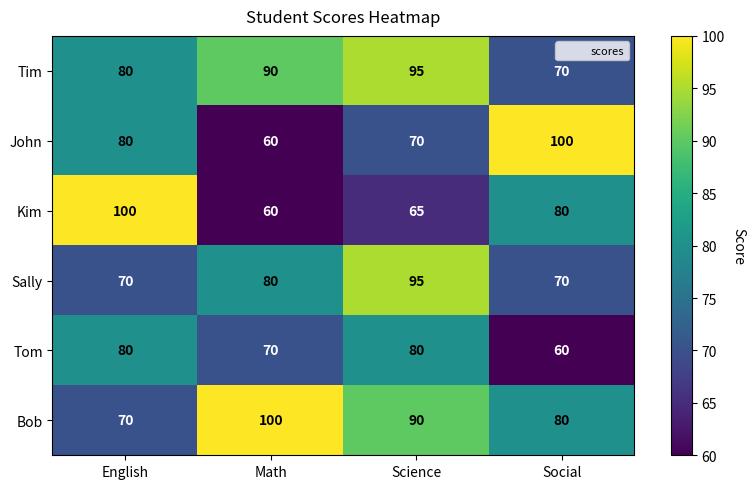

True or false: Tim has a value of 80 at English.

True